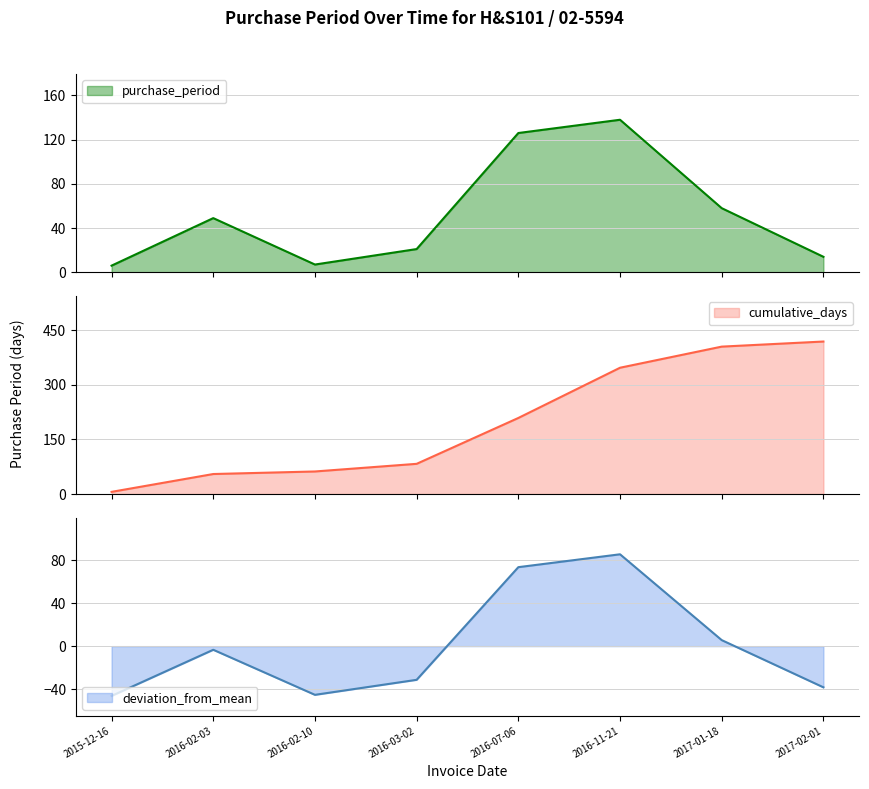

Rank the categories by value from highest to lowest.

2016-11-21, 2016-07-06, 2017-01-18, 2016-02-03, 2016-03-02, 2017-02-01, 2016-02-10, 2015-12-16